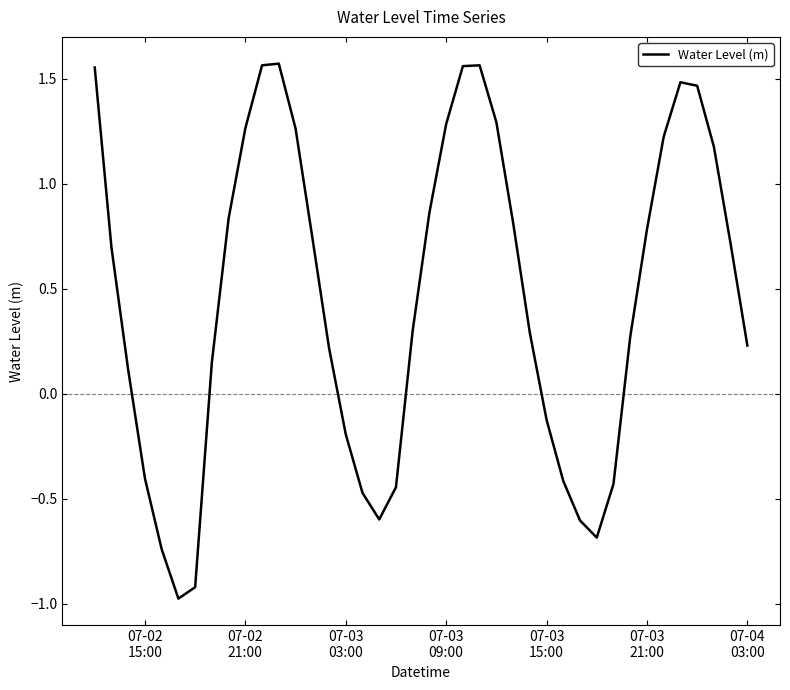

How many positive values are there?

27